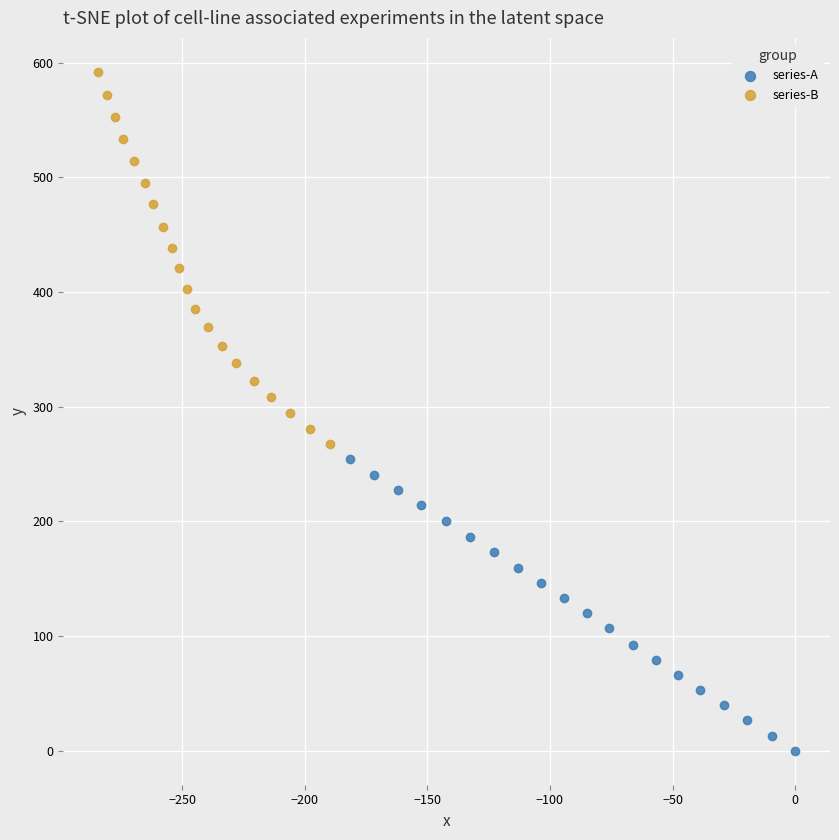

What are all the series names shown in the legend?

series-A, series-B